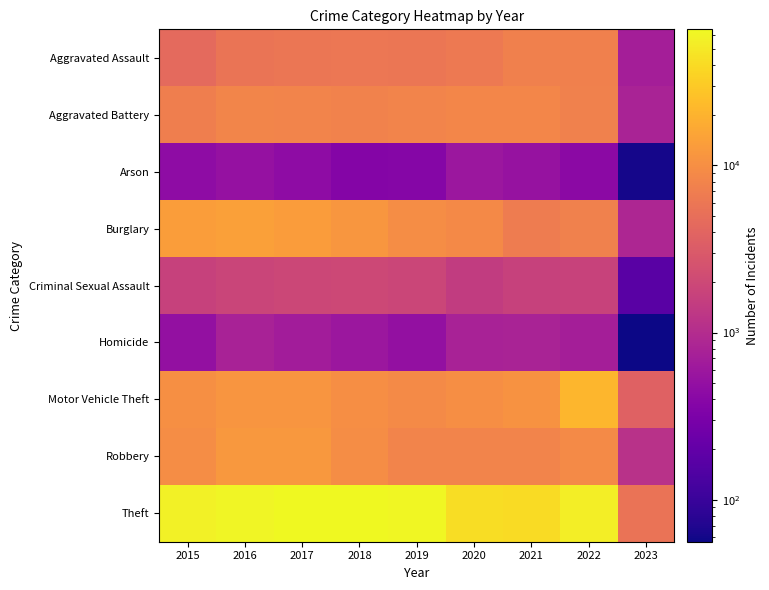

What is the total value across all series at 2016?

116068